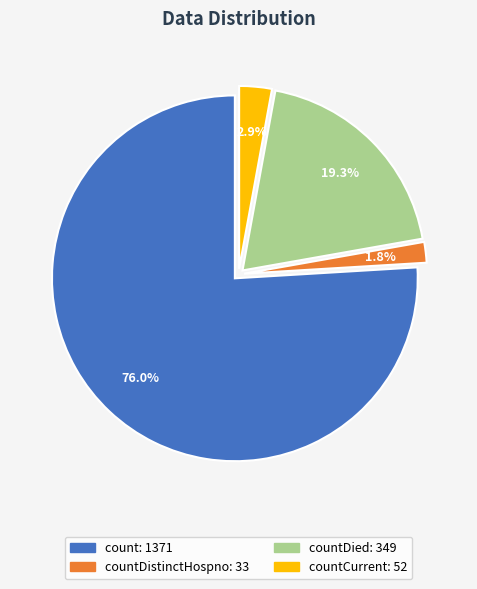

How many segments does this pie chart have?

4